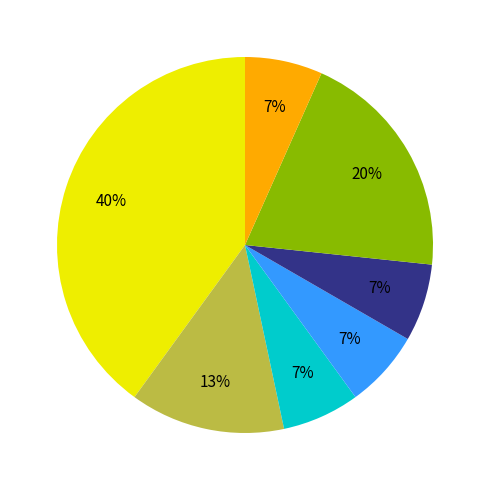

How many slices are in this pie chart?

7